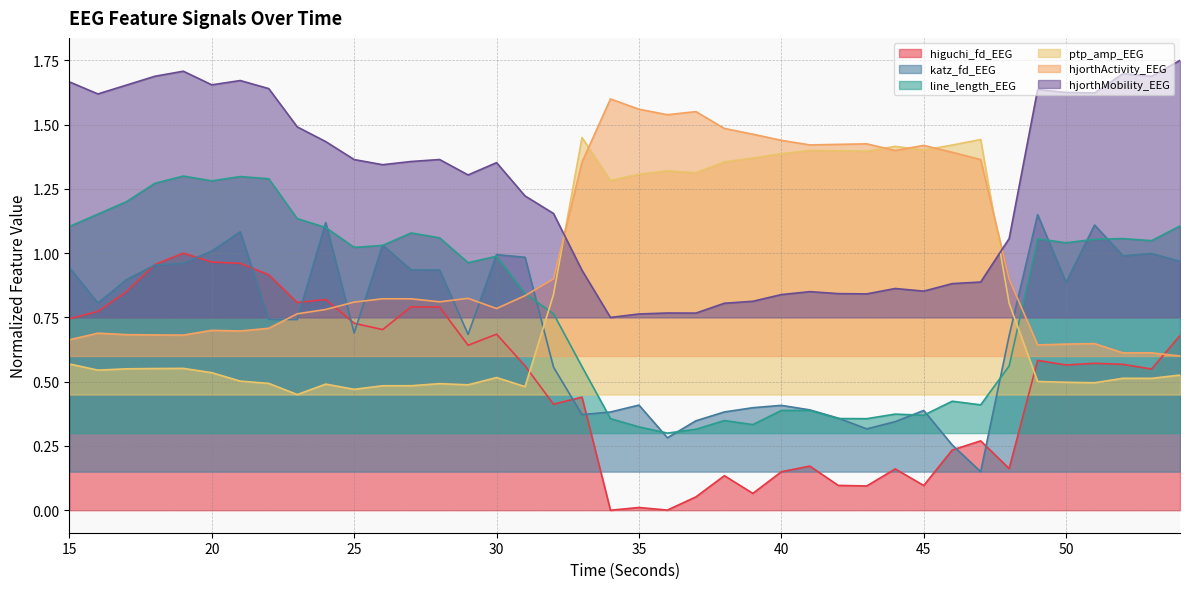

True or false: higuchi_fd_EEG and line_length_EEG intersect in this chart.

False